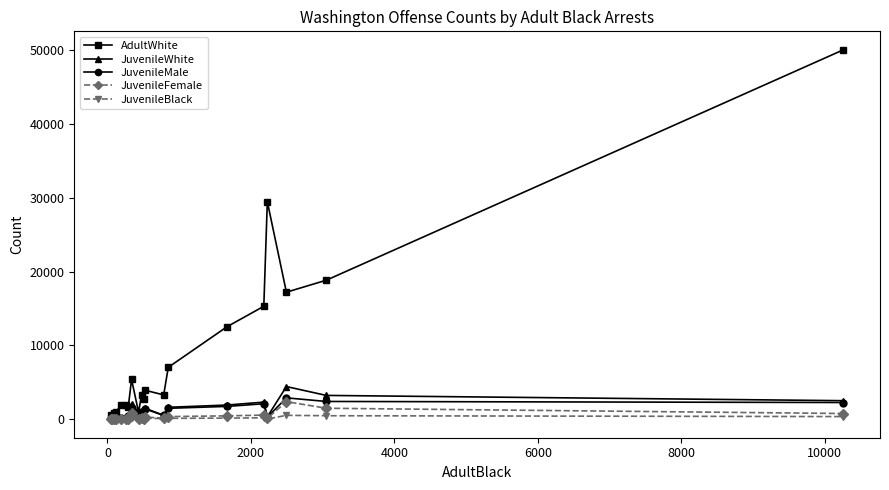

At how many categories does at least one series exceed 8388?

6